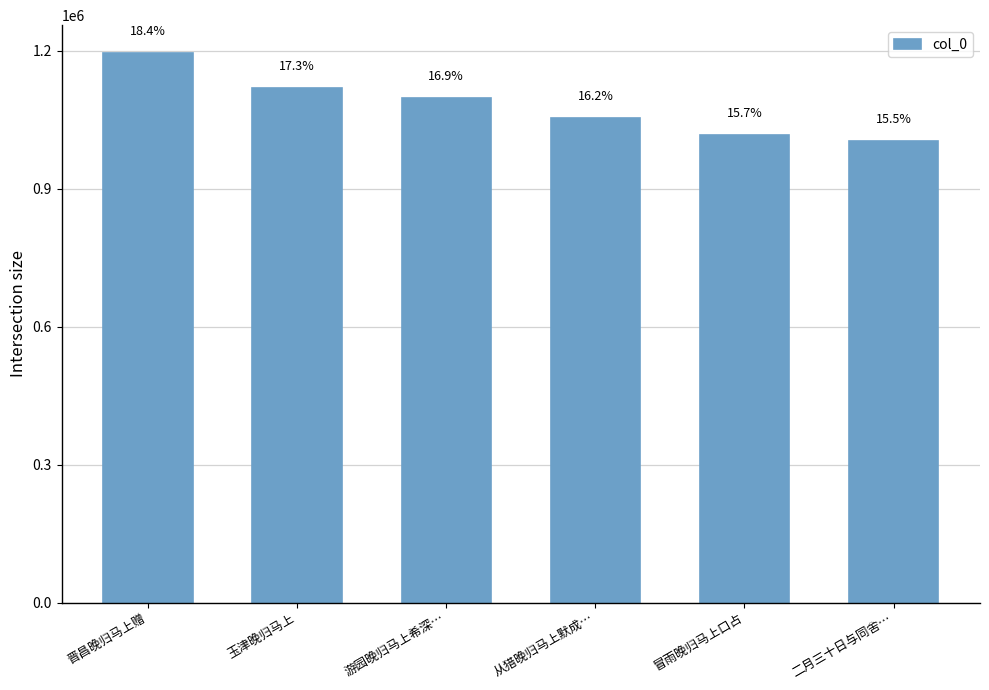

Approximately how many times larger is the value at 冒雨晚归马上口占 compared to 二月三十日与同舍…?

1.0